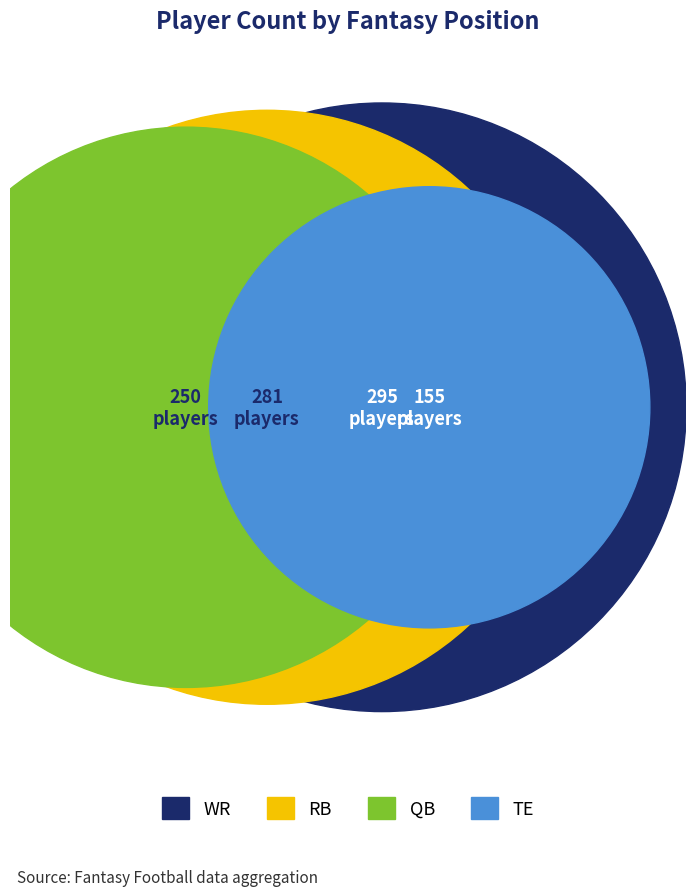

What is the change in value from RB to TE?

-126